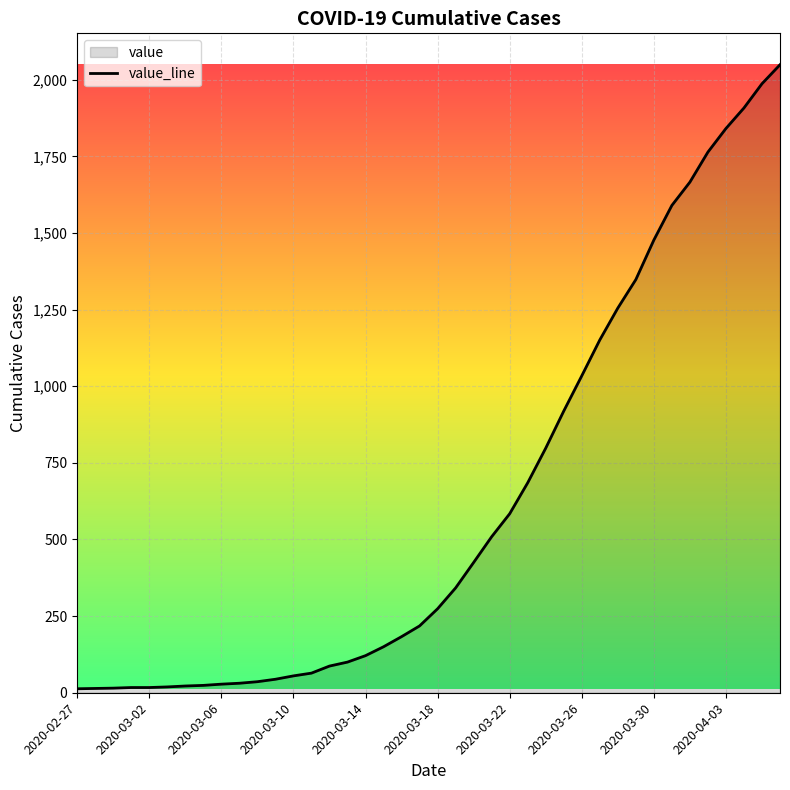

What is the difference between the maximum and minimum values?

2036